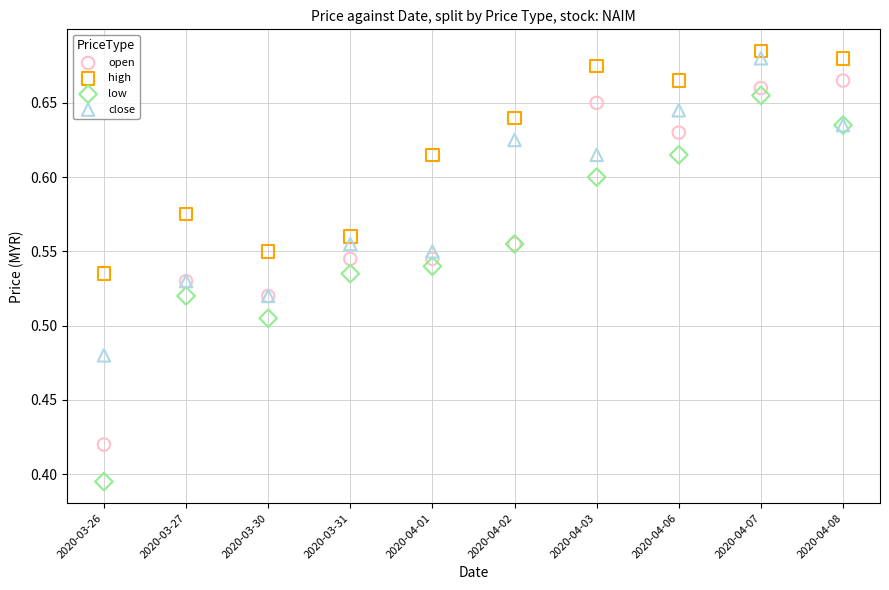

Which series contains the lowest Y value?

low